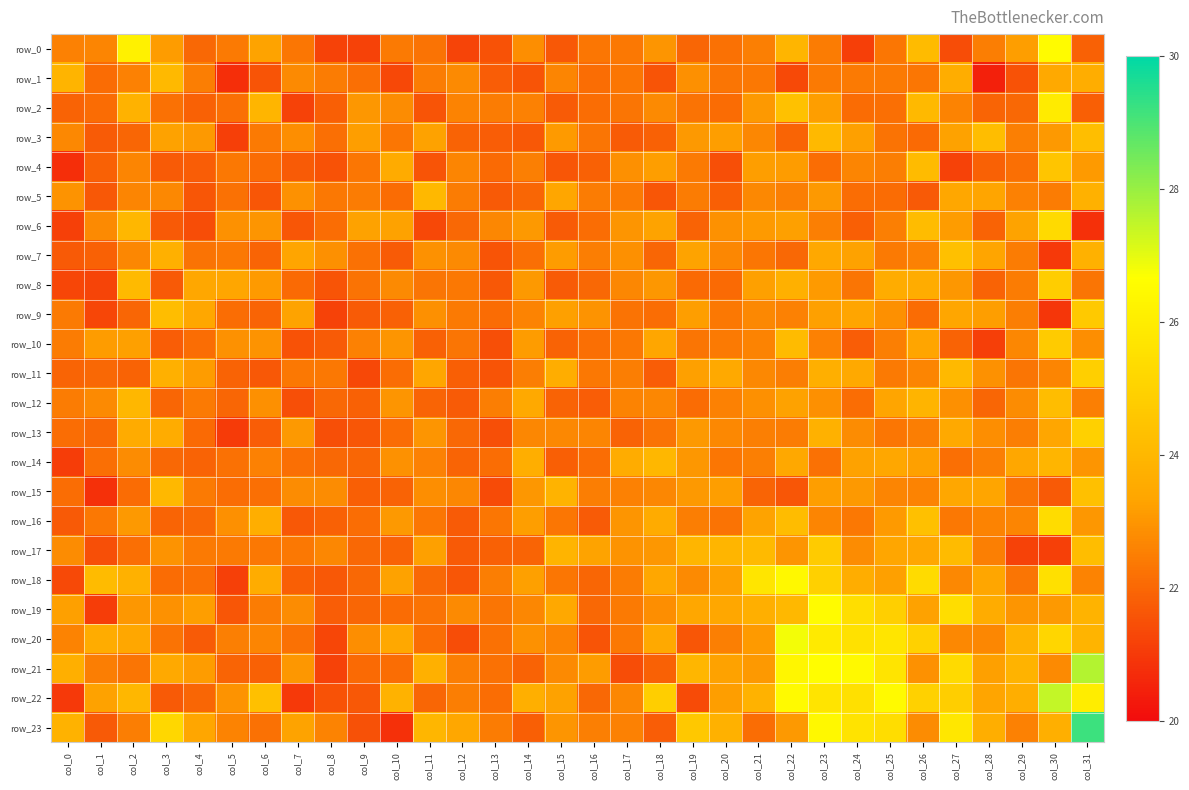

Where is row_16 nearest to the value 23?

col_17